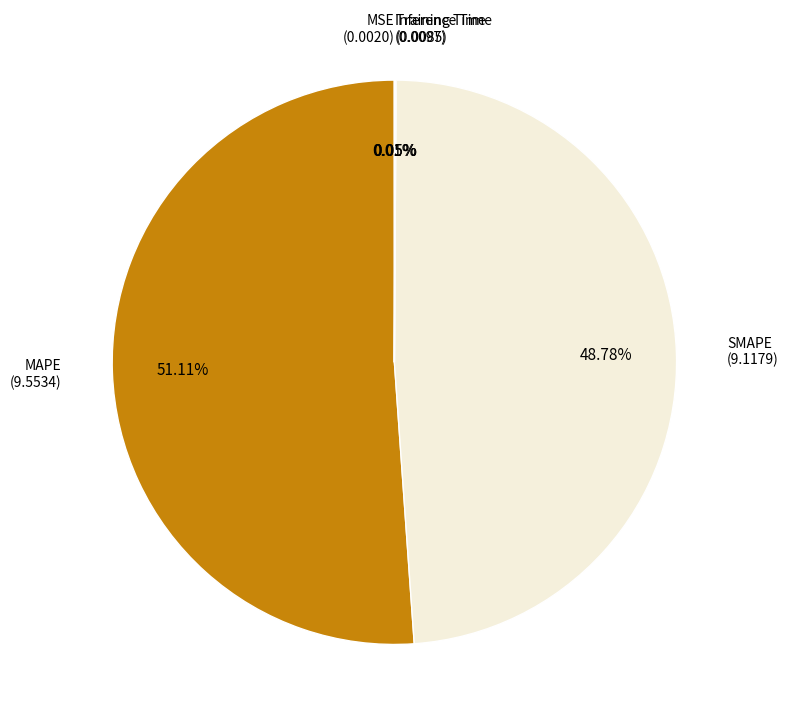

To the nearest percent, what percentage of the pie is MAPE?

51%